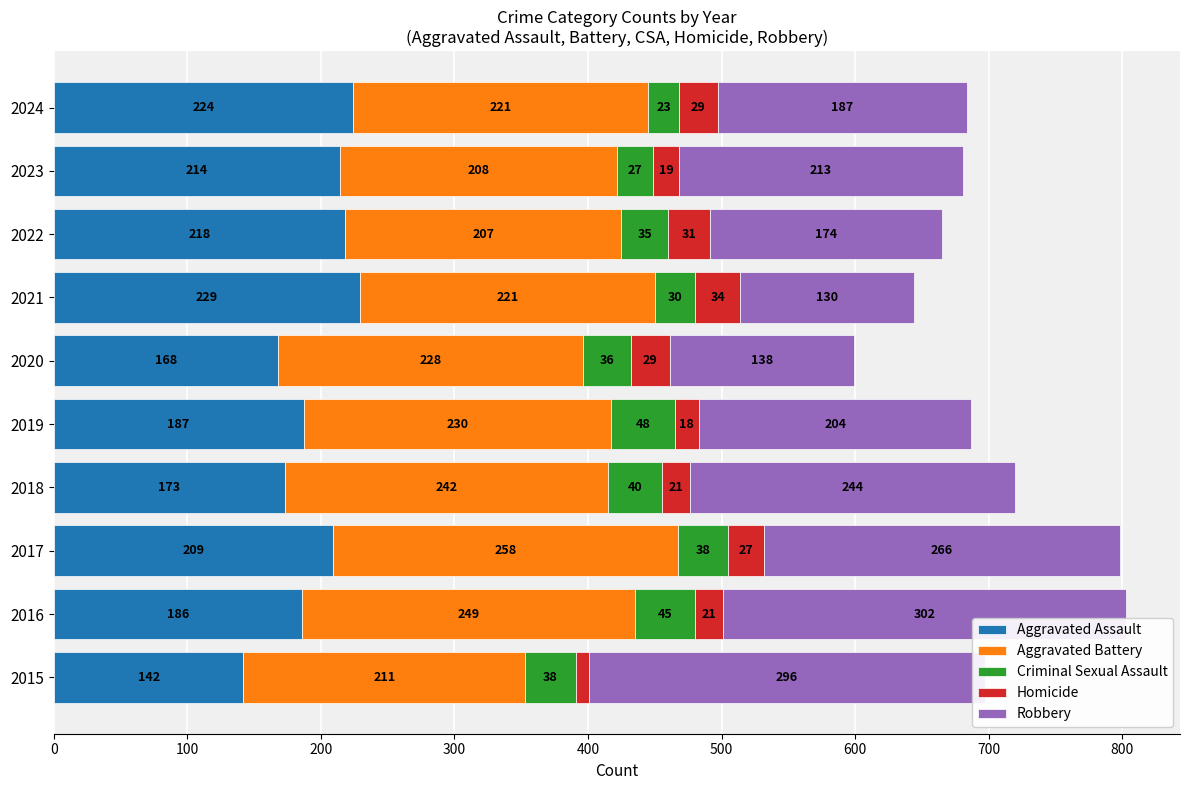

At which category is the sum across all series the highest?

2016